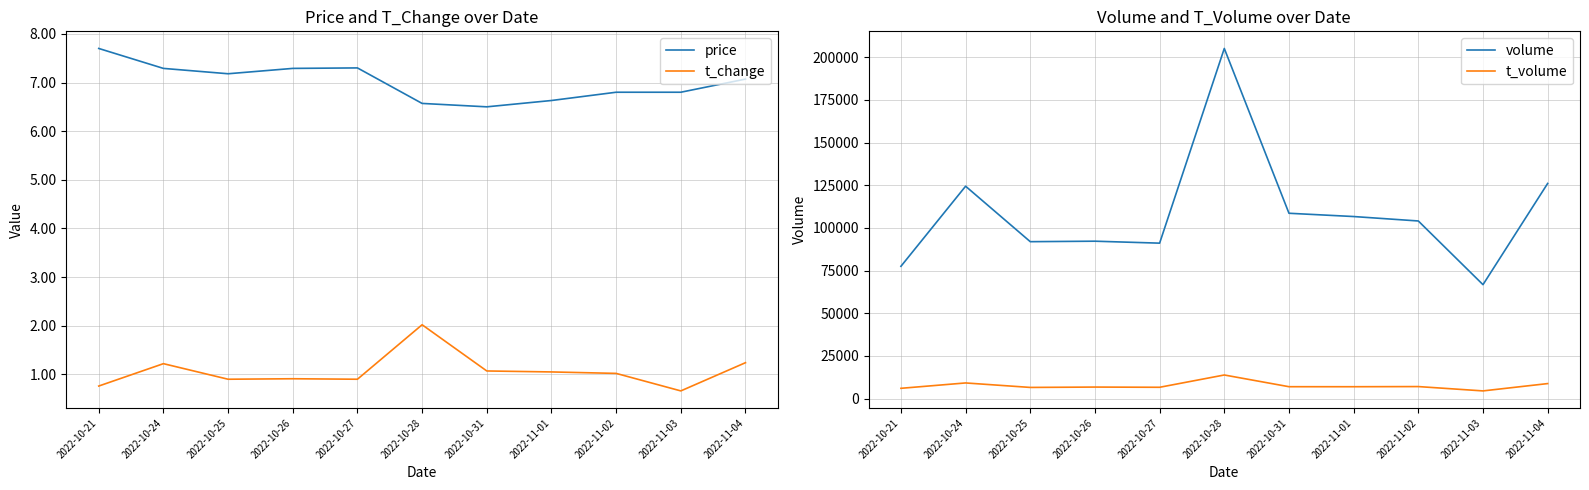

At how many categories does at least one series exceed 76370?

10